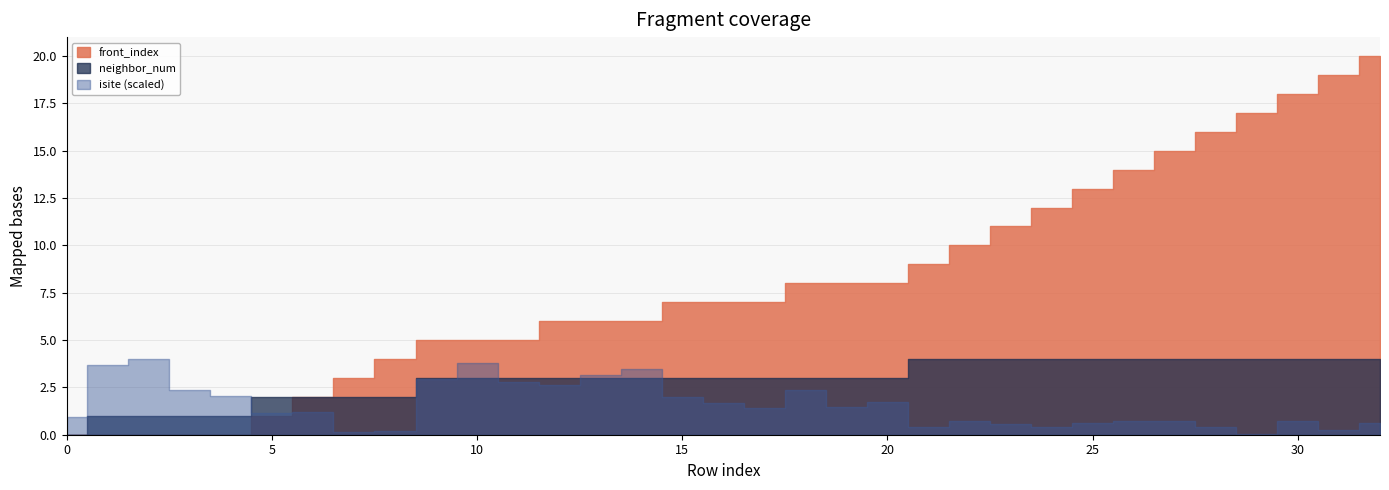

What is the difference between the second highest and second lowest values in the isite series?

86